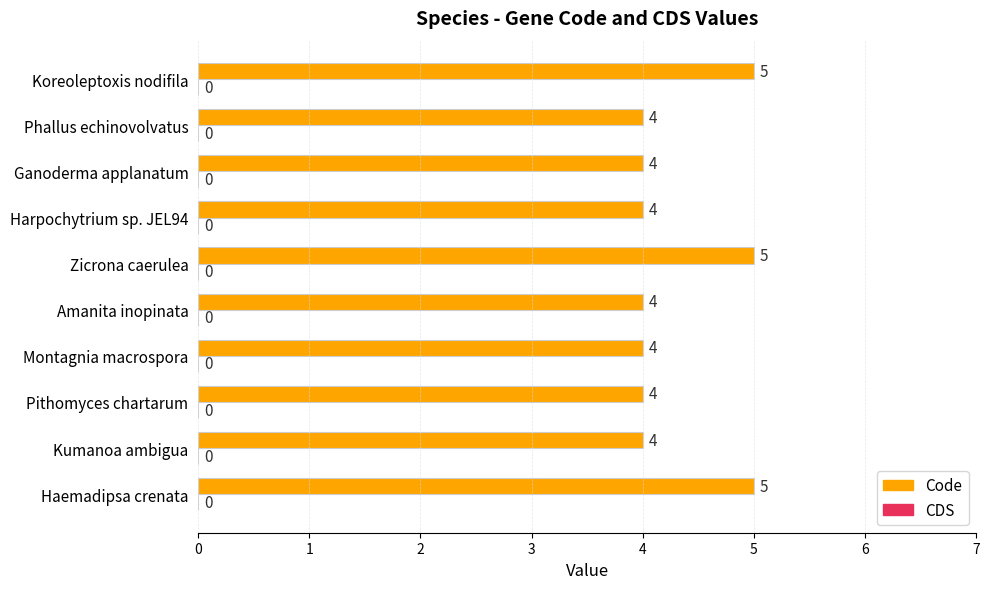

What is the change in value from Pithomyces chartarum to Zicrona caerulea?

+1